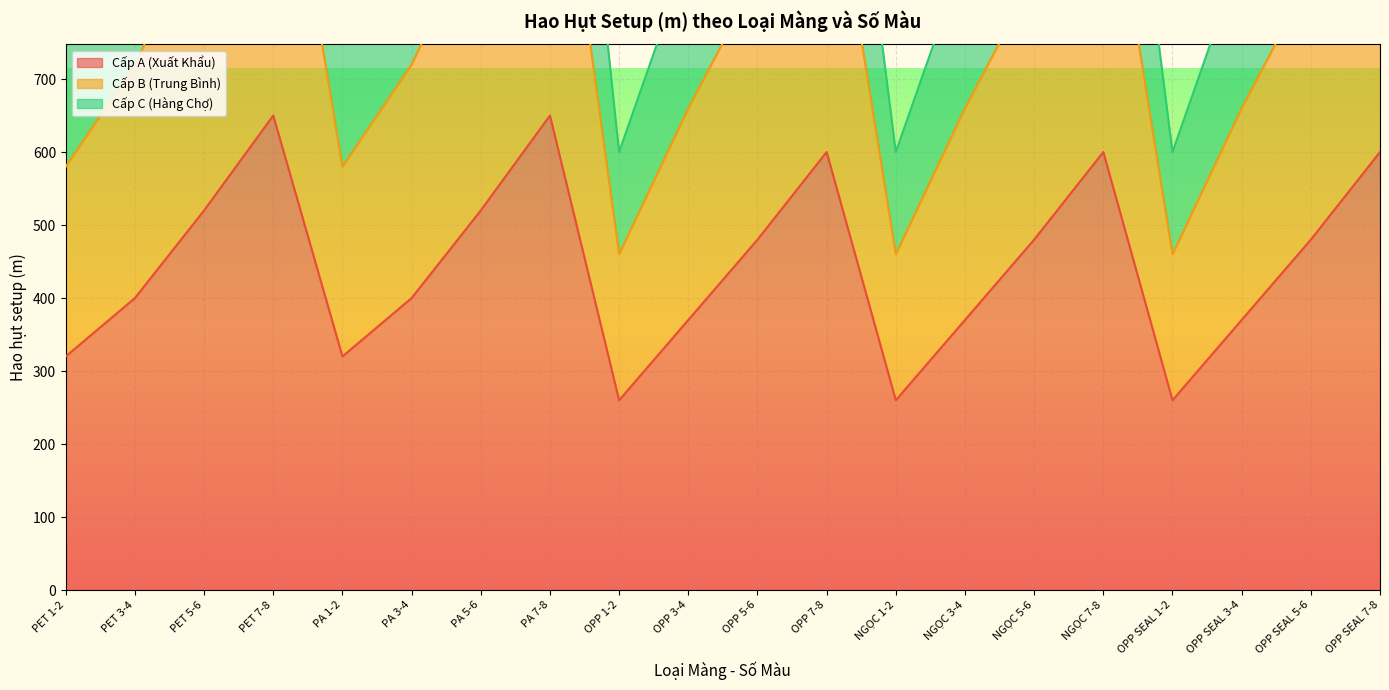

Rank the categories by Cấp A (Xuất Khẩu) value from highest to lowest.

PET 7-8, PA 7-8, OPP 7-8, NGỌC 7-8, OPP SEAL 7-8, PET 5-6, PA 5-6, OPP 5-6, NGỌC 5-6, OPP SEAL 5-6, PET 3-4, PA 3-4, OPP 3-4, NGỌC 3-4, OPP SEAL 3-4, PET 1-2, PA 1-2, OPP 1-2, NGỌC 1-2, OPP SEAL 1-2